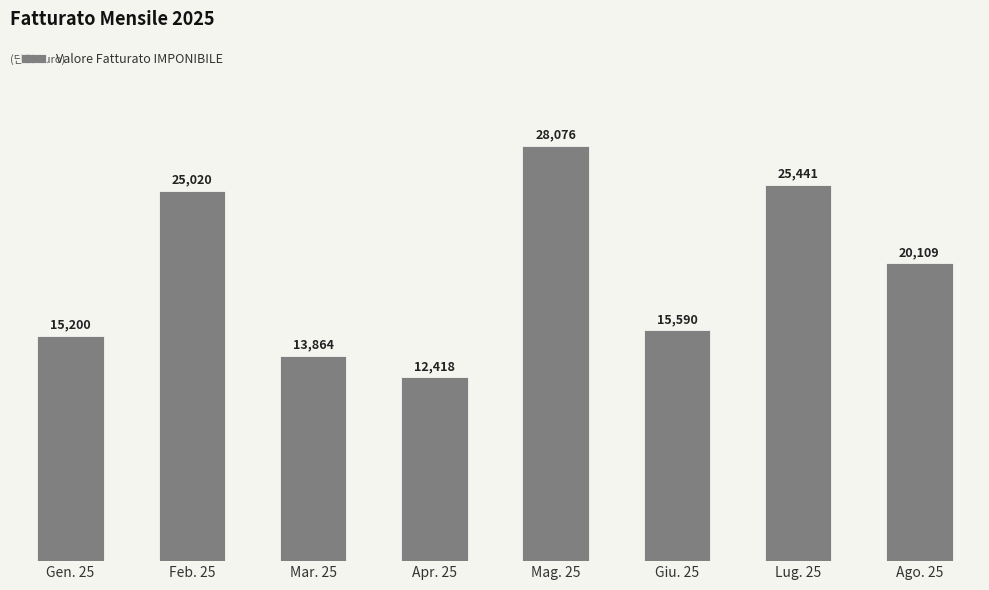

How many categories are shown in the chart?

8